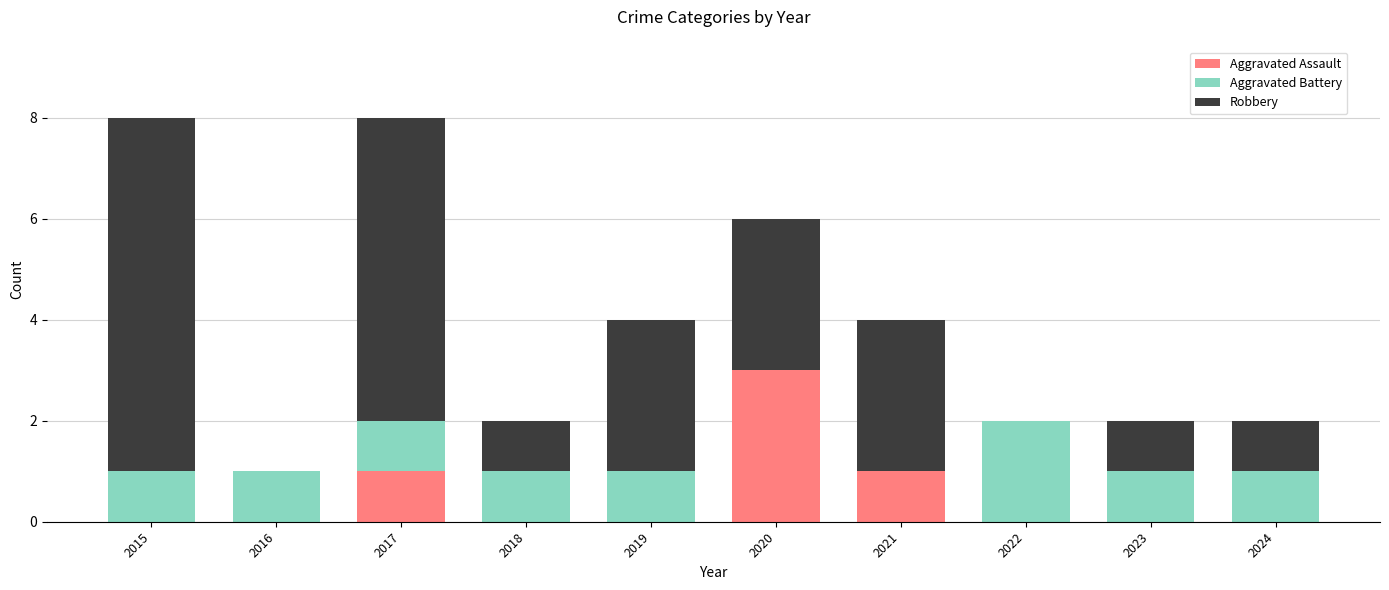

How many data points does each series have?

10